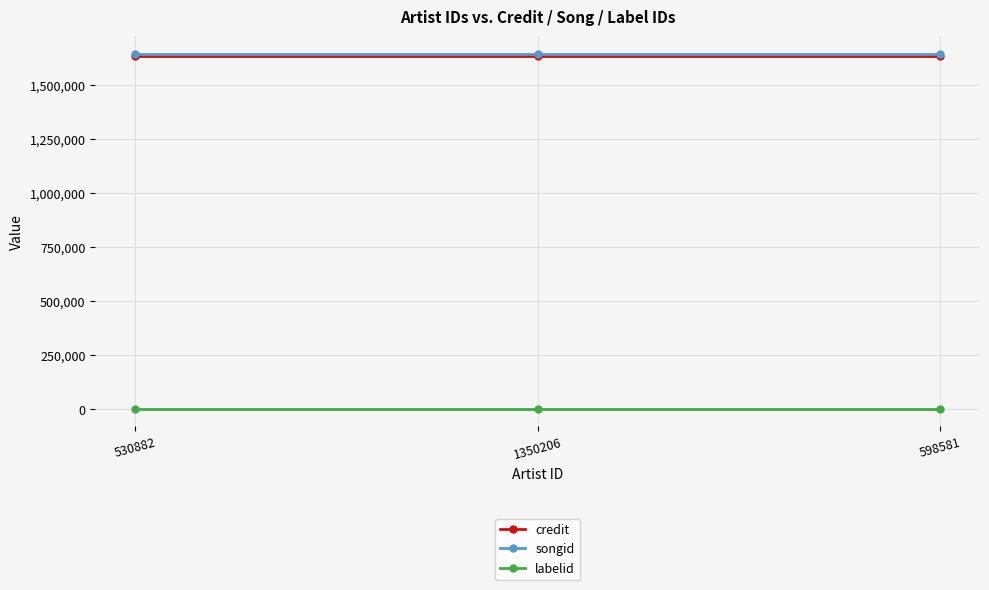

What is the total value across all series at 598581?

3281445